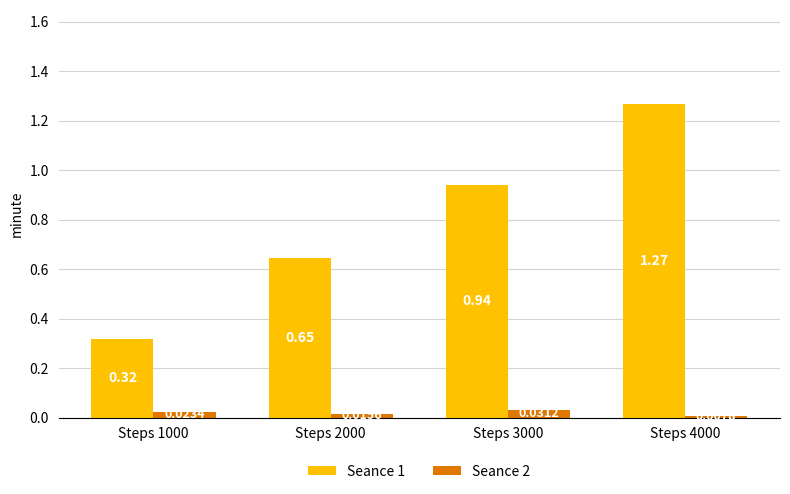

Which series has the largest total across all categories?

Seance 1